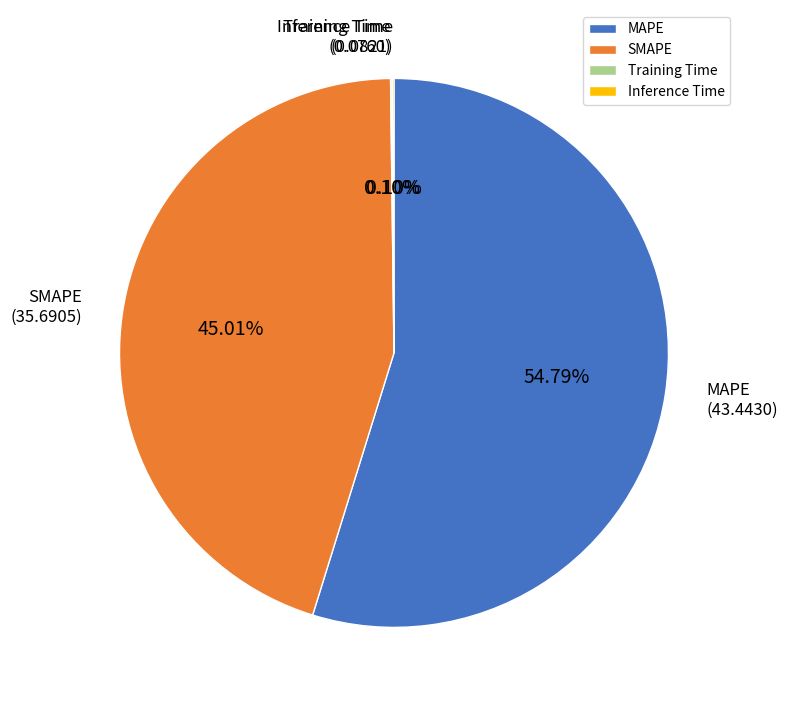

Which has a higher value, SMAPE or MAPE?

MAPE